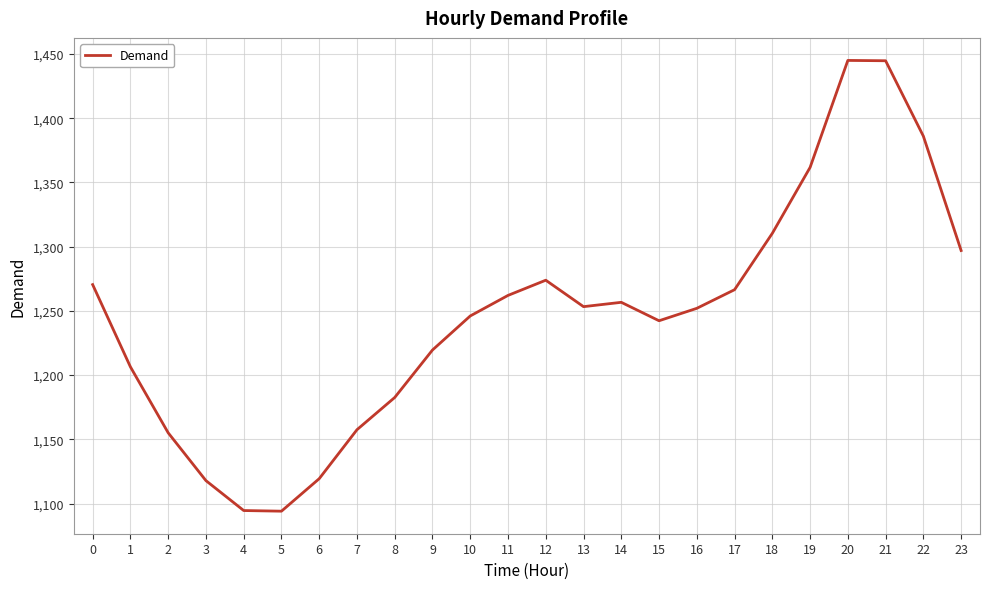

What is the sum of all values?

29914.8